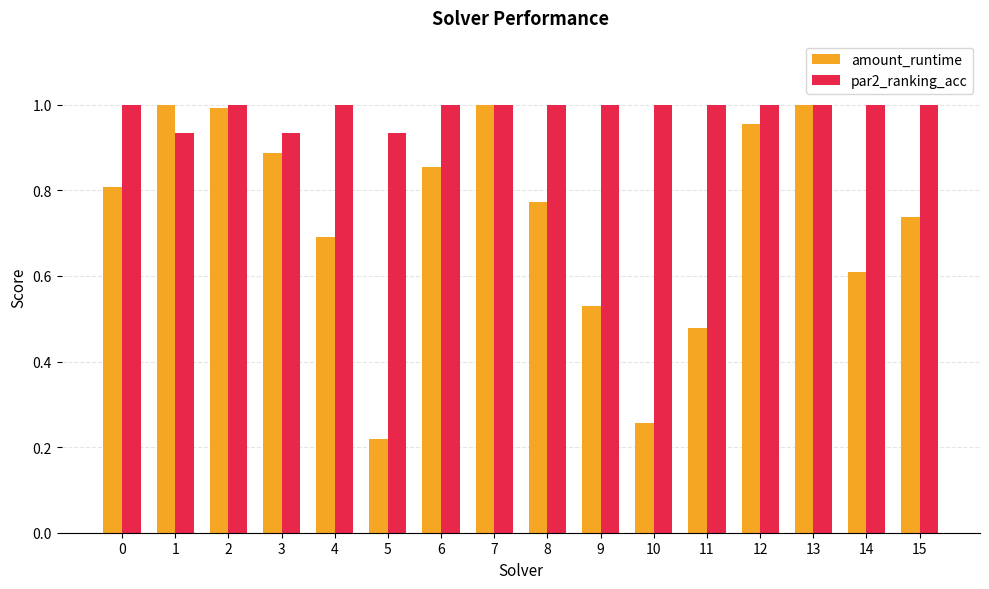

Where is amount_runtime nearest to the value 0?

5